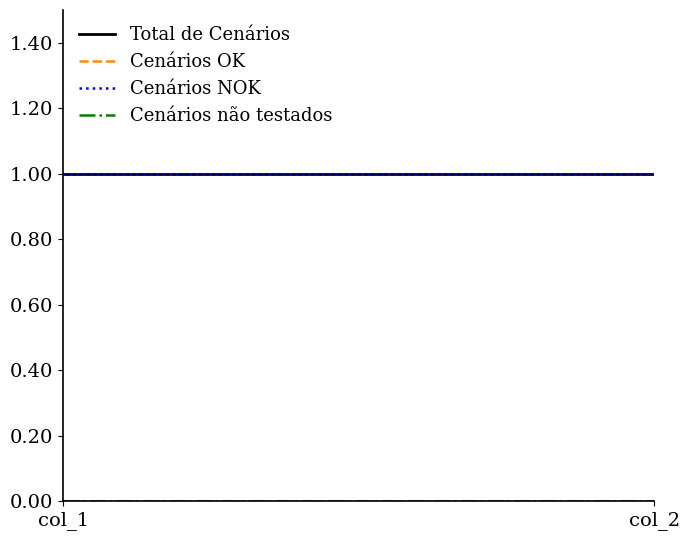

At which category is the sum across all series the highest?

col_1